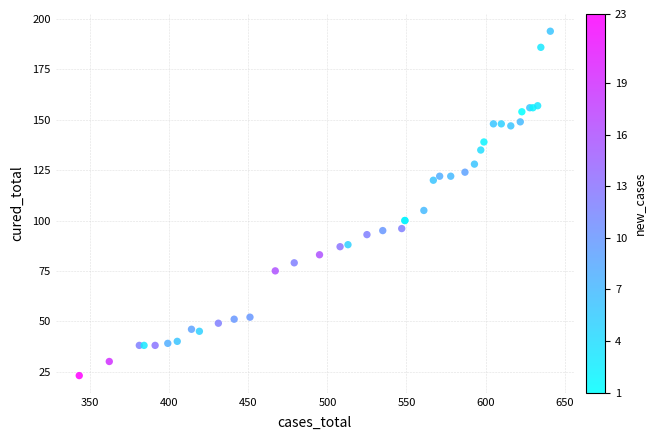

What Y value in the scatter plot is closest to 108?

105